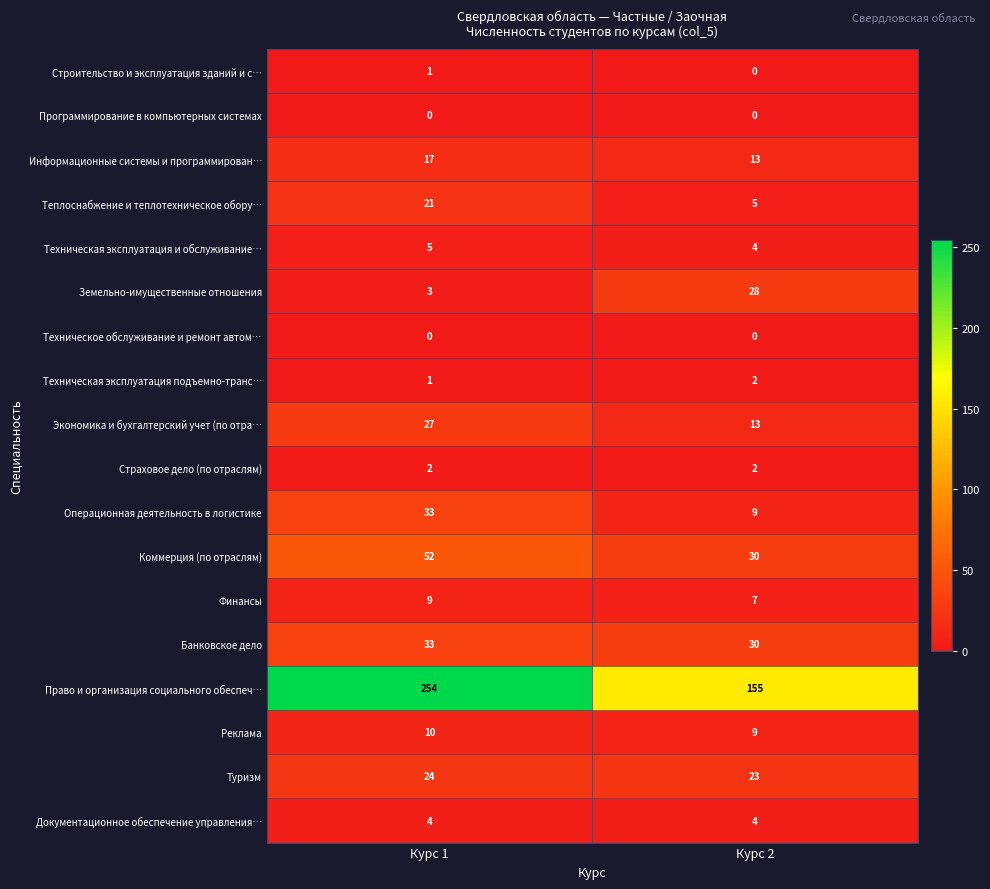

Rank the categories by Земельно-имущественные отношения value from highest to lowest.

Курс 2, Курс 1